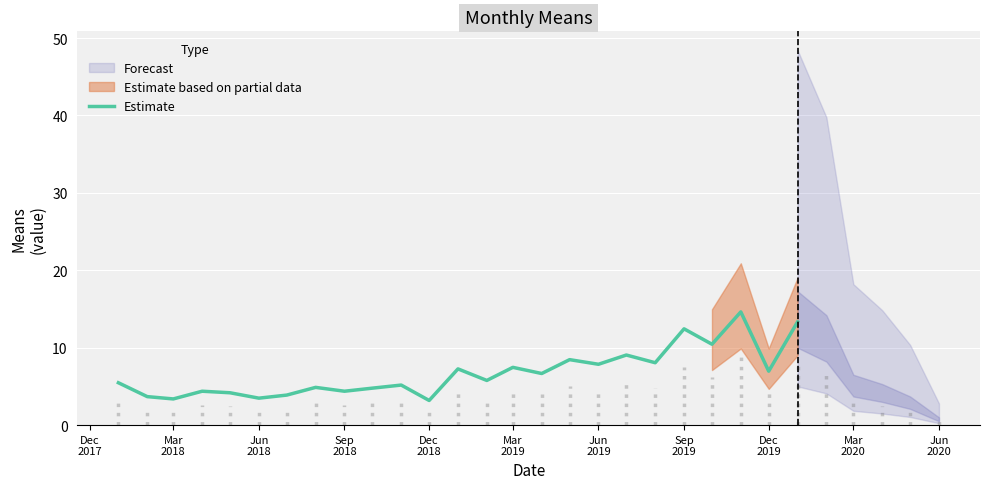

Is it true that the value at 16 is 12.0?

False